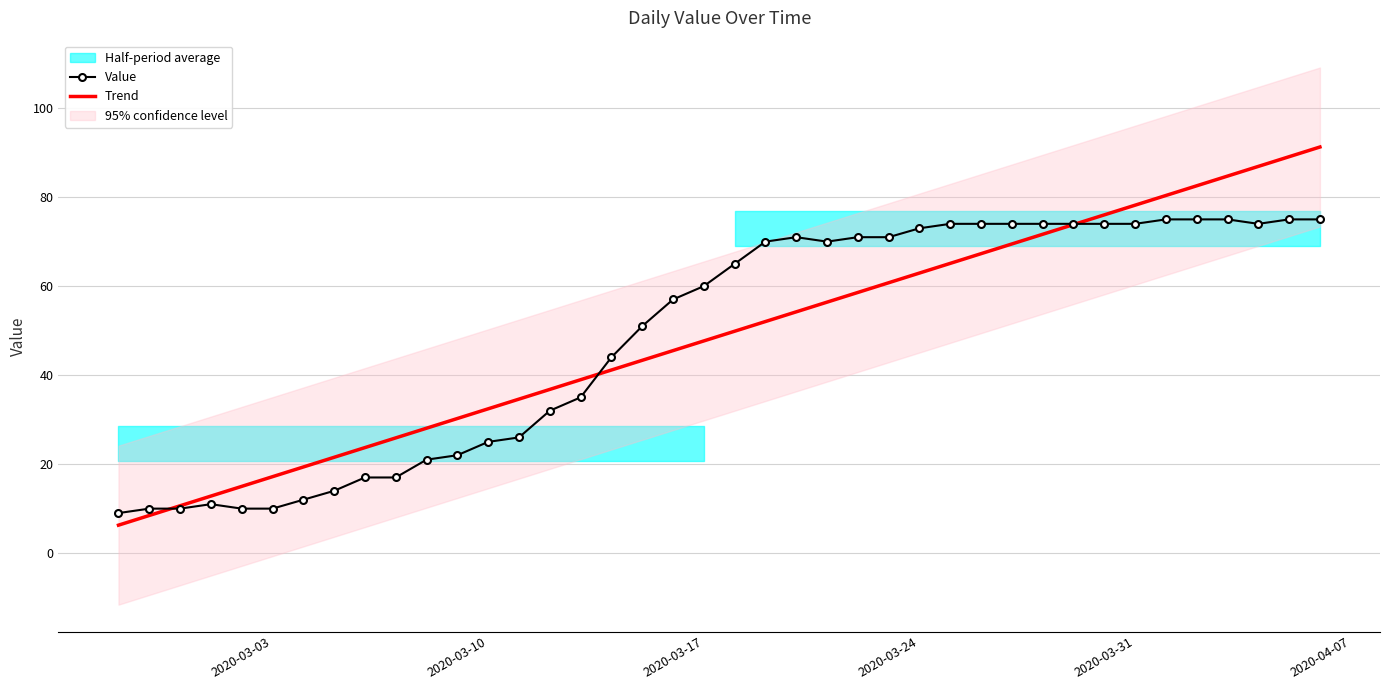

What is the minimum value for Value?

9.0